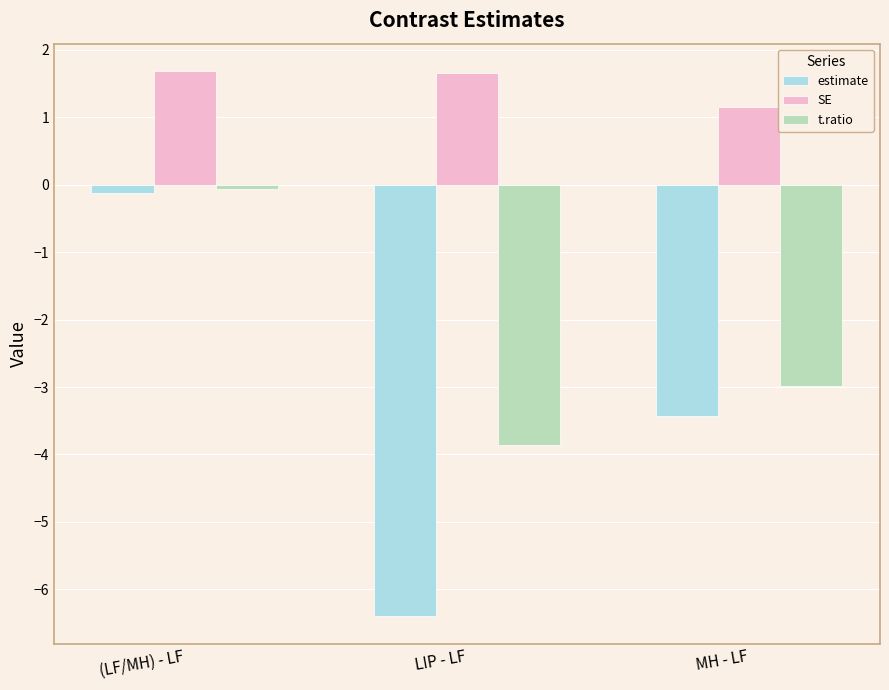

How many distinct data groups are displayed?

3